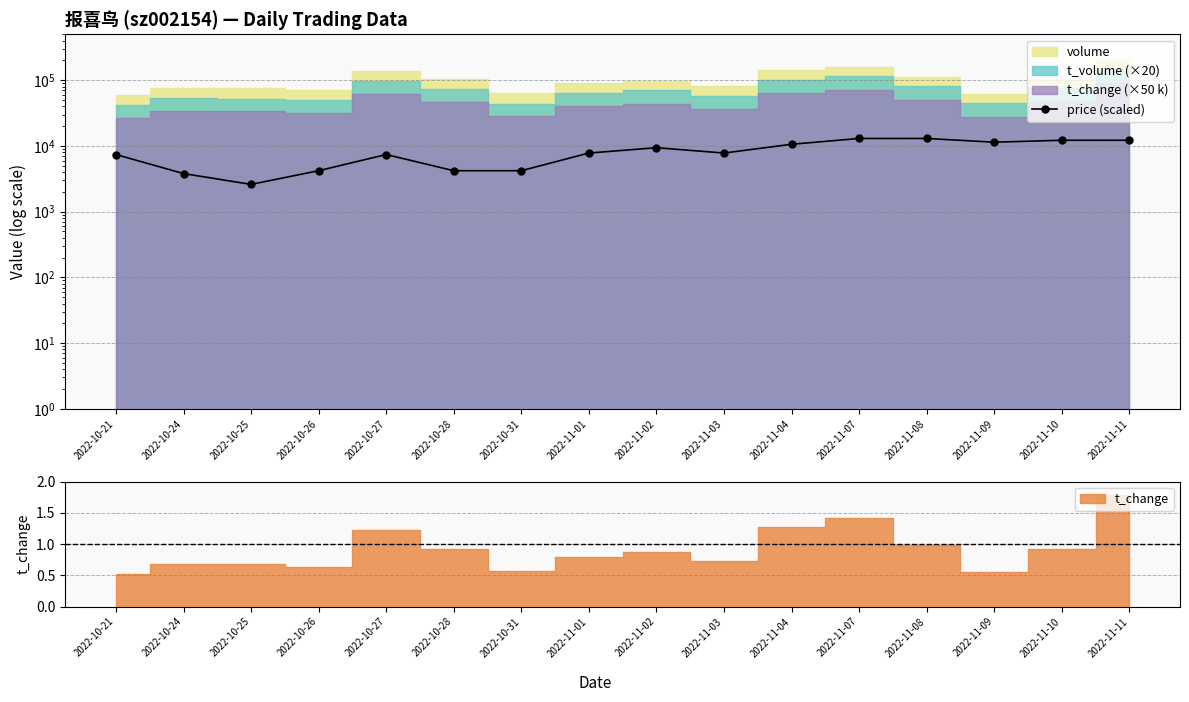

True or false: the data shows 7768.5 at 2022-11-10.

False